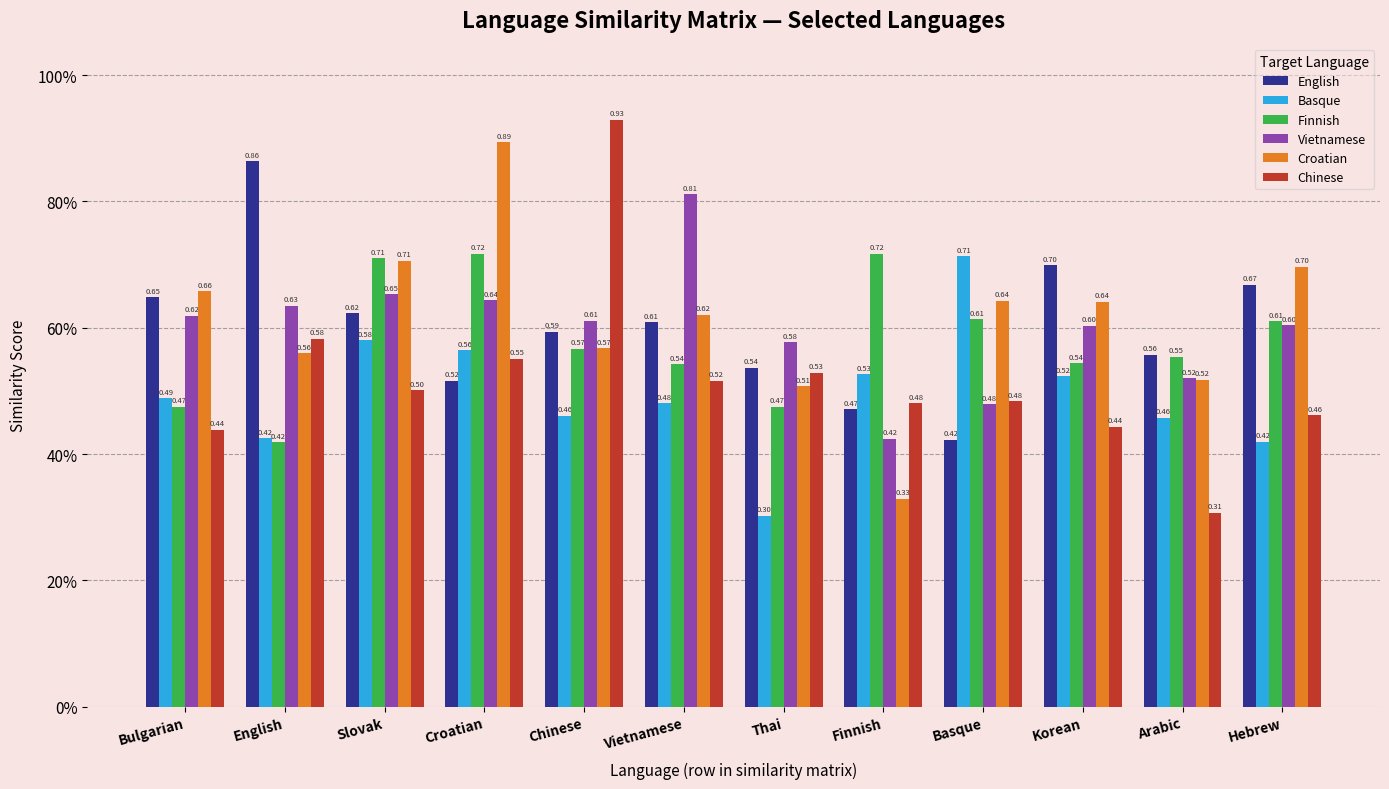

At which label does Croatian reach its minimum?

Finnish